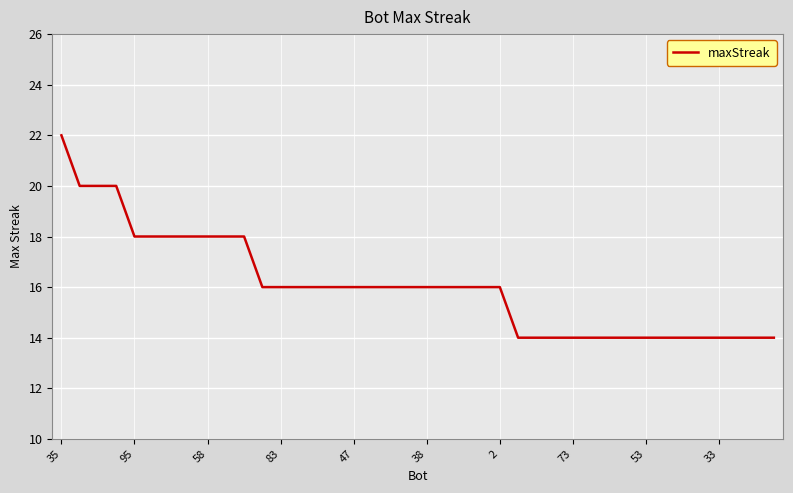

What is the difference between the maximum and minimum values?

8